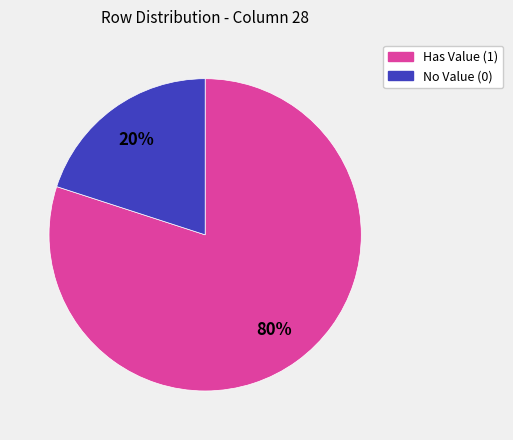

Count the number of slices in the pie.

2